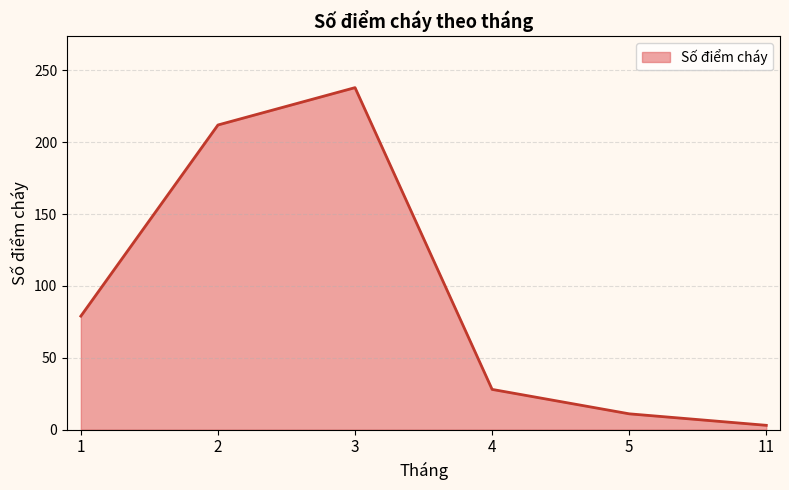

Which category has the highest value across all series?

3